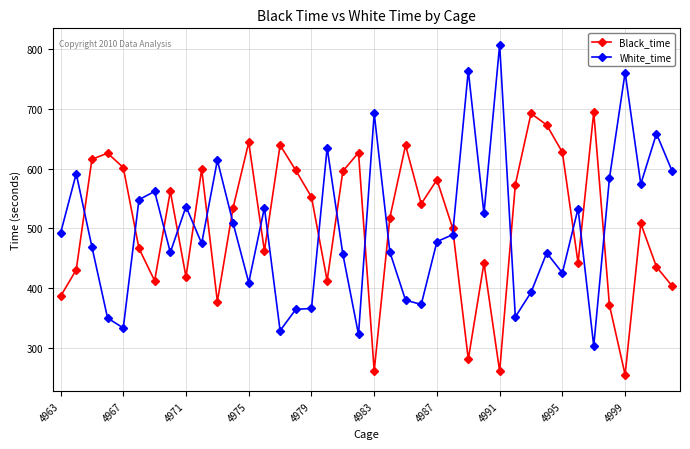

What is the value of the Black_time point at the 3rd from the left?

615.7